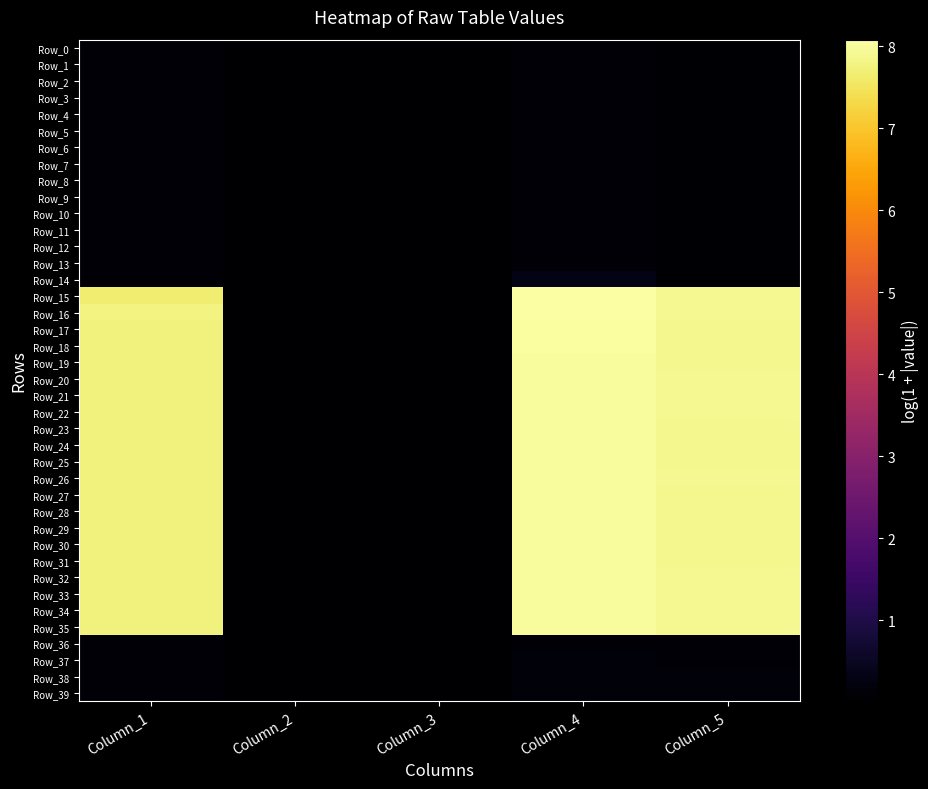

Reading left to right, what are all the values shown in this chart?

Row_0: Column_1=0.1	Column_2=0.0	Column_3=0.0	Column_4=0.1	Column_5=0.1
Row_1: Column_1=0.1	Column_2=0.0	Column_3=0.0	Column_4=0.1	Column_5=0.1
Row_2: Column_1=0.1	Column_2=0.0	Column_3=0.0	Column_4=0.1	Column_5=0.1
Row_3: Column_1=0.1	Column_2=0.0	Column_3=0.0	Column_4=0.1	Column_5=0.1
Row_4: Column_1=0.1	Column_2=0.0	Column_3=0.0	Column_4=0.1	Column_5=0.1
Row_5: Column_1=0.1	Column_2=0.0	Column_3=0.0	Column_4=0.1	Column_5=0.1
Row_6: Column_1=0.1	Column_2=0.0	Column_3=0.0	Column_4=0.1	Column_5=0.1
Row_7: Column_1=0.1	Column_2=0.0	Column_3=0.0	Column_4=0.1	Column_5=0.1
Row_8: Column_1=0.1	Column_2=0.0	Column_3=0.0	Column_4=0.1	Column_5=0.1
Row_9: Column_1=0.1	Column_2=0.0	Column_3=0.0	Column_4=0.1	Column_5=0.1
Row_10: Column_1=0.1	Column_2=0.0	Column_3=0.0	Column_4=0.1	Column_5=0.1
Row_11: Column_1=0.1	Column_2=0.0	Column_3=0.0	Column_4=0.1	Column_5=0.1
Row_12: Column_1=0.1	Column_2=0.0	Column_3=0.0	Column_4=0.1	Column_5=0.1
Row_13: Column_1=0.1	Column_2=0.0	Column_3=0.0	Column_4=0.1	Column_5=0.1
Row_14: Column_1=0.1	Column_2=0.0	Column_3=0.0	Column_4=0.3	Column_5=0.1
Row_15: Column_1=7.7	Column_2=0.0	Column_3=0.0	Column_4=8.1	Column_5=7.9
Row_16: Column_1=7.8	Column_2=0.0	Column_3=0.0	Column_4=8.1	Column_5=7.9
Row_17: Column_1=7.8	Column_2=0.0	Column_3=0.0	Column_4=8.0	Column_5=7.9
Row_18: Column_1=7.8	Column_2=0.0	Column_3=0.0	Column_4=8.0	Column_5=7.9
Row_19: Column_1=7.7	Column_2=0.0	Column_3=0.0	Column_4=8.0	Column_5=7.9
Row_20: Column_1=7.7	Column_2=0.0	Column_3=0.0	Column_4=8.0	Column_5=7.9
Row_21: Column_1=7.7	Column_2=0.0	Column_3=0.0	Column_4=8.0	Column_5=7.9
Row_22: Column_1=7.7	Column_2=0.0	Column_3=0.0	Column_4=8.0	Column_5=7.9
Row_23: Column_1=7.7	Column_2=0.0	Column_3=0.0	Column_4=8.0	Column_5=7.9
Row_24: Column_1=7.7	Column_2=0.0	Column_3=0.0	Column_4=8.0	Column_5=7.9
Row_25: Column_1=7.7	Column_2=0.0	Column_3=0.0	Column_4=8.0	Column_5=7.9
Row_26: Column_1=7.7	Column_2=0.0	Column_3=0.0	Column_4=8.0	Column_5=7.9
Row_27: Column_1=7.7	Column_2=0.0	Column_3=0.0	Column_4=8.0	Column_5=7.9
Row_28: Column_1=7.7	Column_2=0.0	Column_3=0.0	Column_4=8.0	Column_5=7.9
Row_29: Column_1=7.7	Column_2=0.0	Column_3=0.0	Column_4=8.0	Column_5=7.9
Row_30: Column_1=7.7	Column_2=0.0	Column_3=0.0	Column_4=8.0	Column_5=7.9
Row_31: Column_1=7.7	Column_2=0.0	Column_3=0.0	Column_4=8.0	Column_5=7.9
Row_32: Column_1=7.7	Column_2=0.0	Column_3=0.0	Column_4=8.0	Column_5=7.9
Row_33: Column_1=7.7	Column_2=0.0	Column_3=0.0	Column_4=8.0	Column_5=7.9
Row_34: Column_1=7.7	Column_2=0.0	Column_3=0.0	Column_4=8.0	Column_5=7.9
Row_35: Column_1=7.7	Column_2=0.0	Column_3=0.0	Column_4=8.0	Column_5=7.9
Row_36: Column_1=0.1	Column_2=0.0	Column_3=0.0	Column_4=0.1	Column_5=0.1
Row_37: Column_1=0.1	Column_2=0.0	Column_3=0.0	Column_4=0.1	Column_5=0.1
Row_38: Column_1=0.1	Column_2=0.0	Column_3=0.0	Column_4=0.2	Column_5=0.1
Row_39: Column_1=0.1	Column_2=0.0	Column_3=0.0	Column_4=0.2	Column_5=0.1